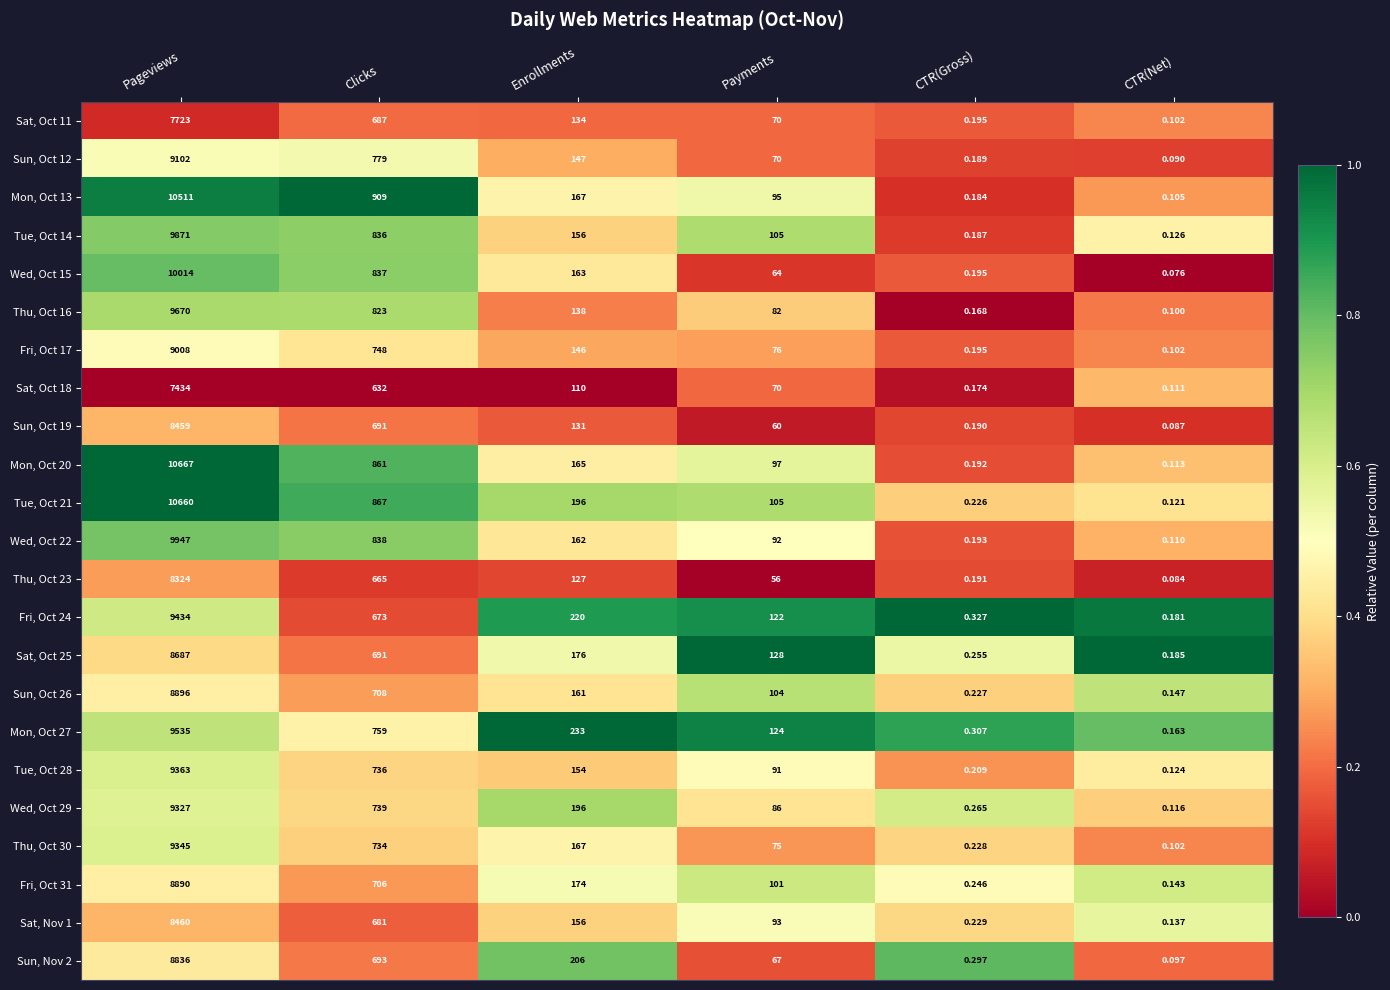

Where does the Wed, Oct 15 series first go above 163?

Pageviews